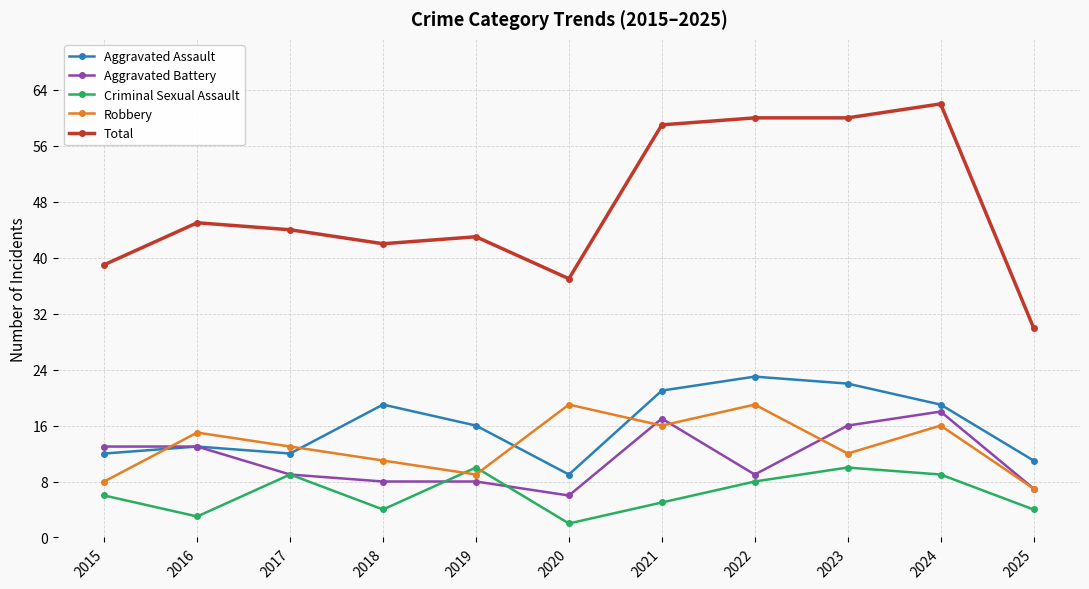

True or false: Aggravated Battery has more than 1 interior local peaks.

True